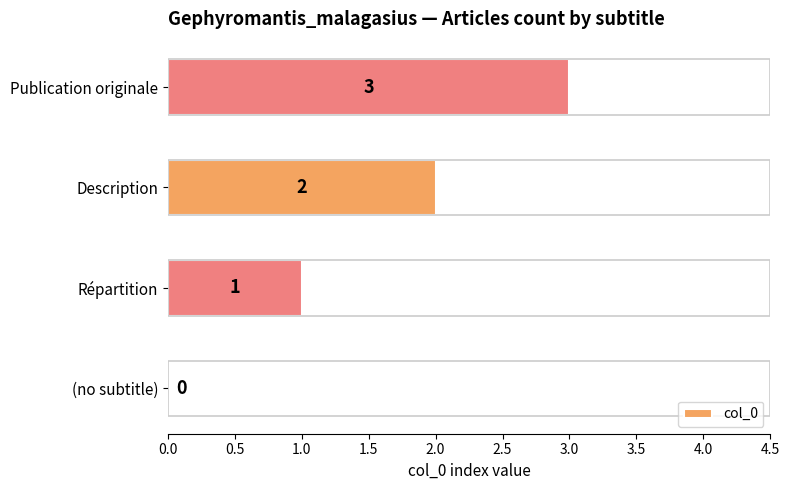

What is the maximum value shown in the chart?

3